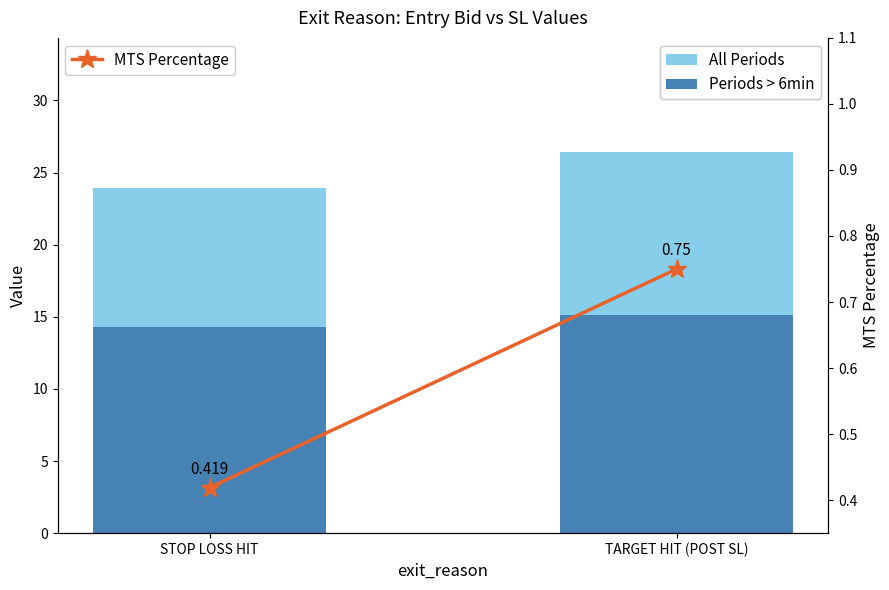

Rank the series by their average value, from lowest to highest.

MTS Percentage, Periods > 6min, All Periods